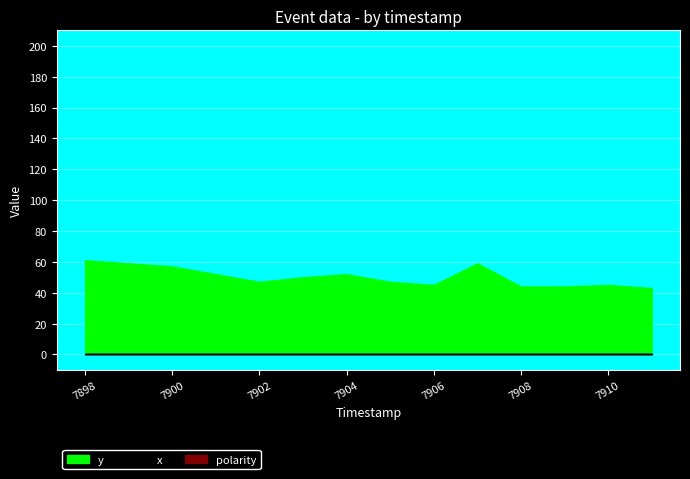

Which series has the widest spread of values?

x